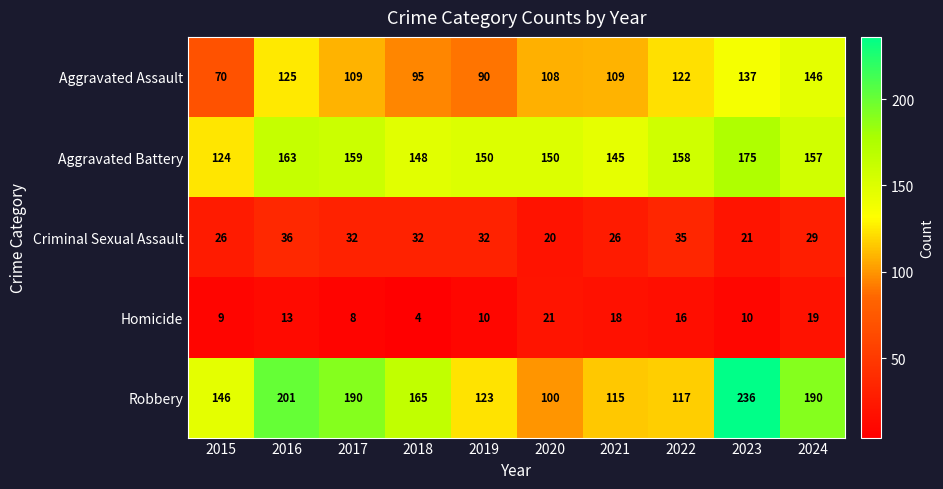

Between 2017 and 2020, which series saw the biggest shift?

Robbery